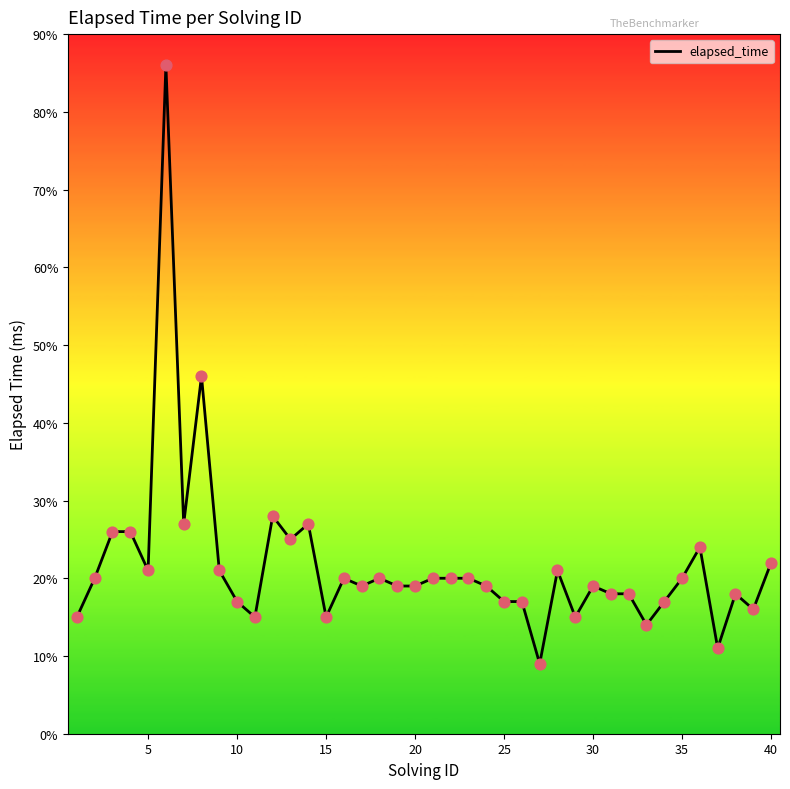

Is this an area chart (filled region under the line)?

No